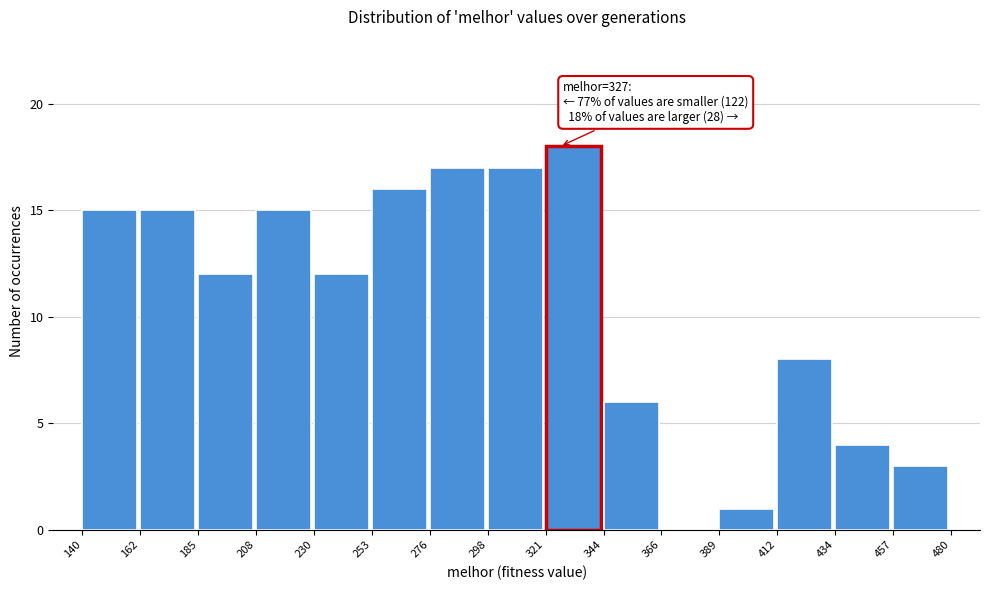

Over which range of the x-axis is the bar tallest?

321 to 344